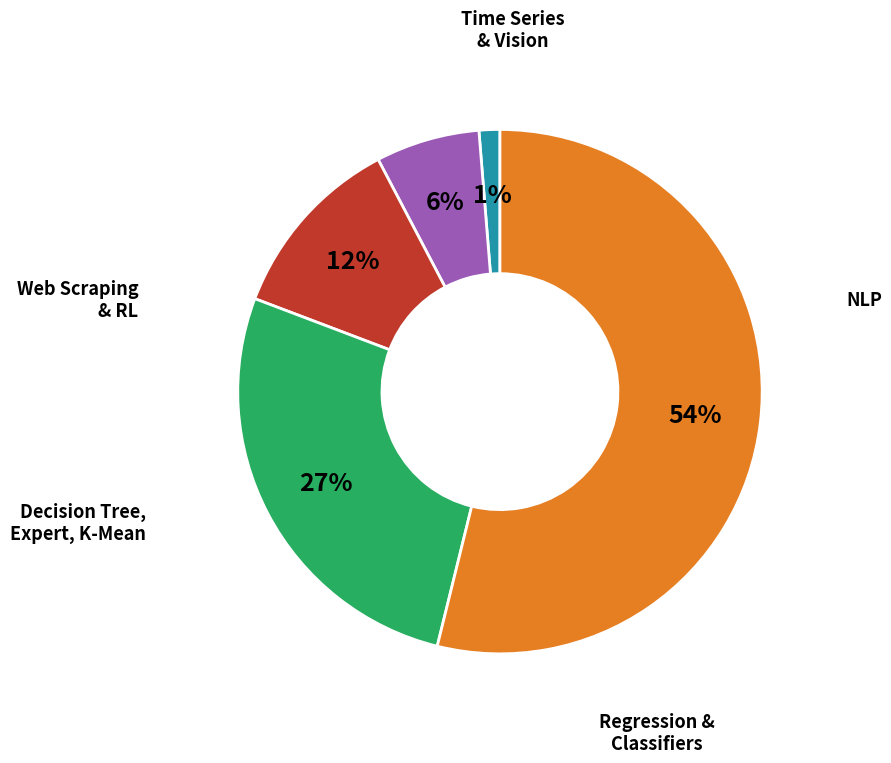

To the nearest percent, what is the difference between the largest and smallest slice percentages?

53%